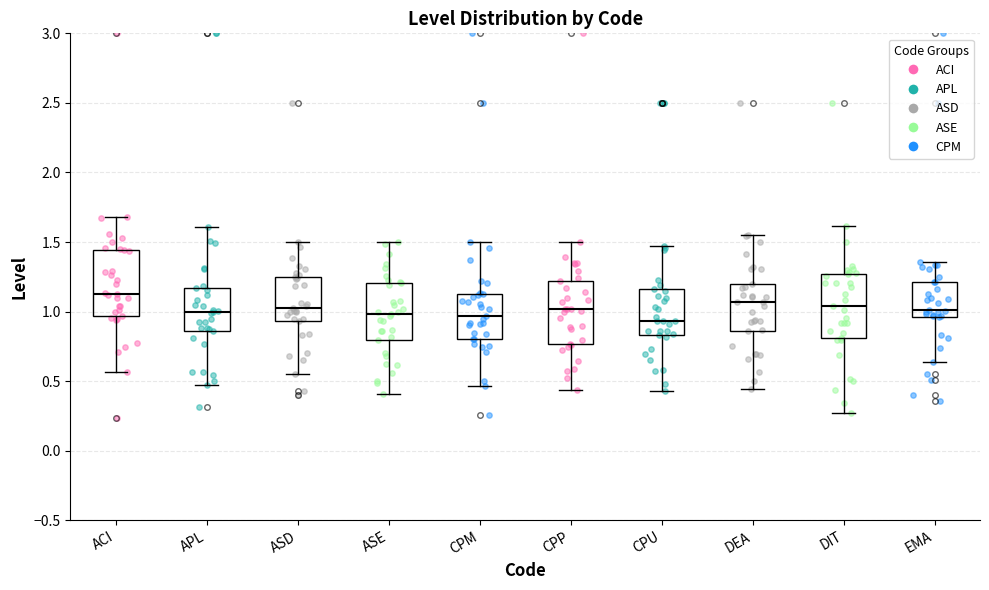

Reading left to right, read every box against the y-axis: the position of its median line, the range the box covers, and the ends of its whiskers. The values are not printed on the chart, so give them approximately, as read against the axis.

ACI: median 1.10, box 0.95 to 1.45, whiskers 0.55 to 1.70
APL: median 1.00, box 0.85 to 1.15, whiskers 0.45 to 1.60
ASD: median 1.00, box 0.95 to 1.25, whiskers 0.55 to 1.50
ASE: median 1.00, box 0.80 to 1.20, whiskers 0.40 to 1.50
CPM: median 0.95, box 0.80 to 1.15, whiskers 0.45 to 1.50
CPP: median 1.00, box 0.75 to 1.20, whiskers 0.45 to 1.50
CPU: median 0.95, box 0.85 to 1.15, whiskers 0.45 to 1.45
DEA: median 1.05, box 0.85 to 1.20, whiskers 0.45 to 1.55
DIT: median 1.05, box 0.80 to 1.25, whiskers 0.25 to 1.60
EMA: median 1.00, box 0.95 to 1.20, whiskers 0.65 to 1.35